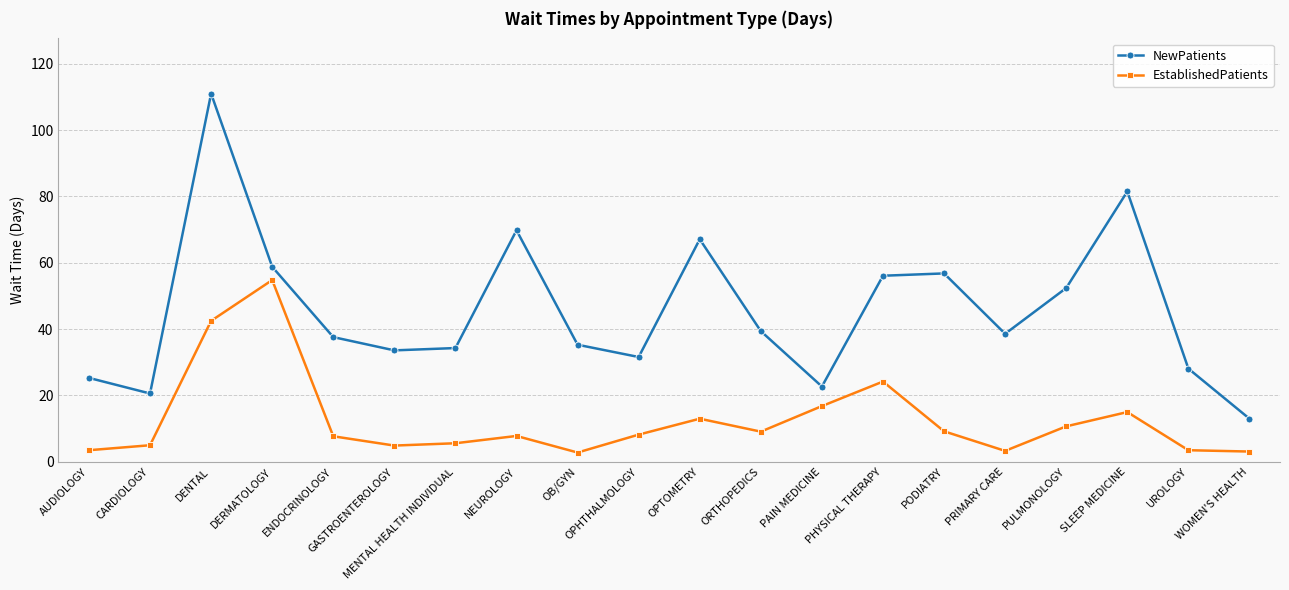

What is the smallest value displayed?

2.8